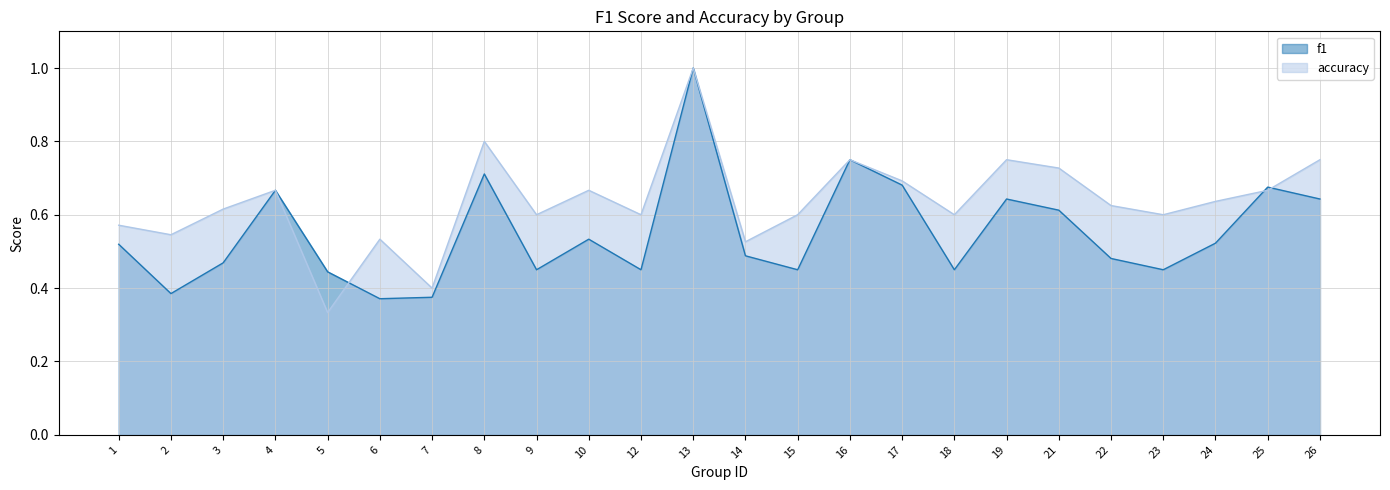

Which has a higher value, 10 or 25?

25